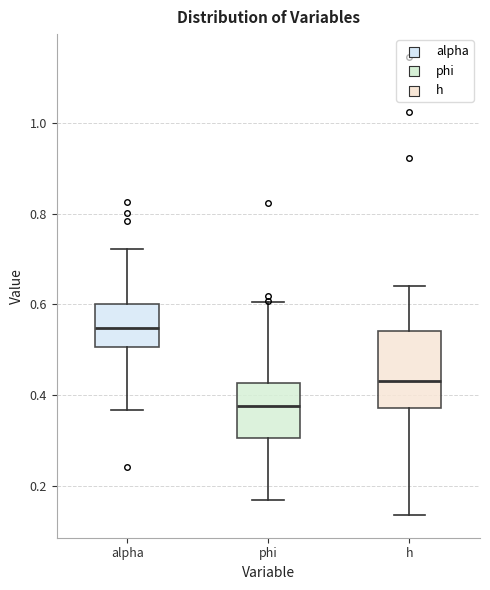

Comparing the boxes themselves (not the whiskers), which one is the tallest?

h